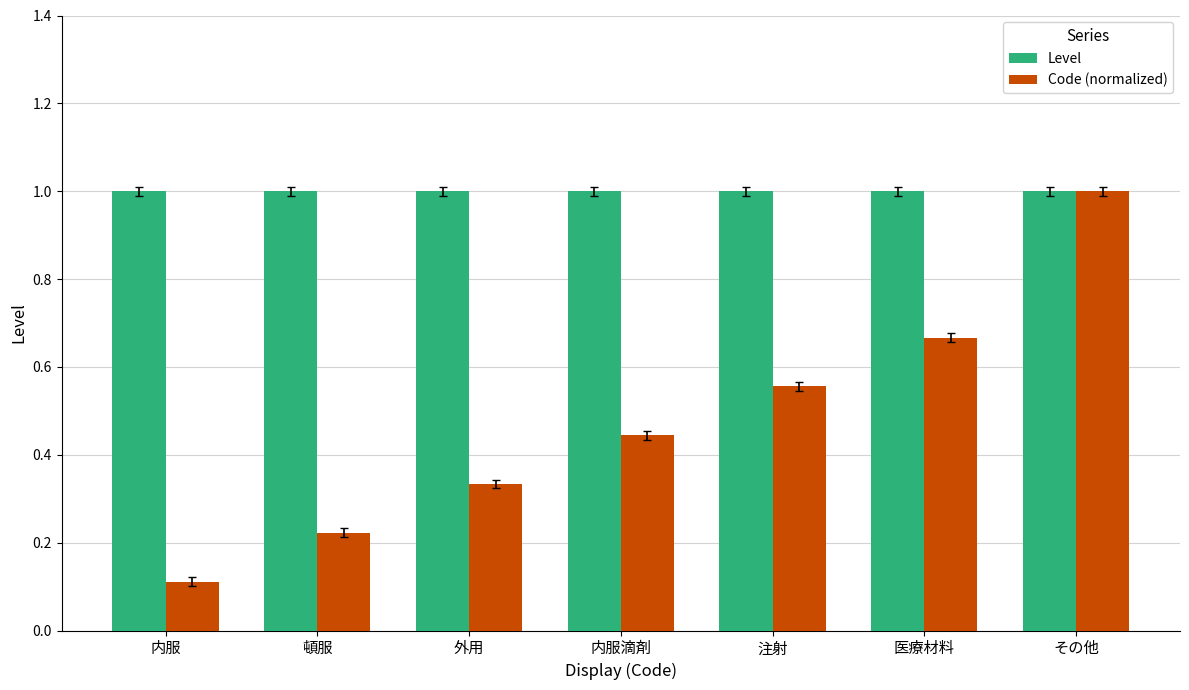

List the labels in order of Code (normalized) value, largest first.

その他, 医療材料, 注射, 内服滴剤, 外用, 頓服, 内服